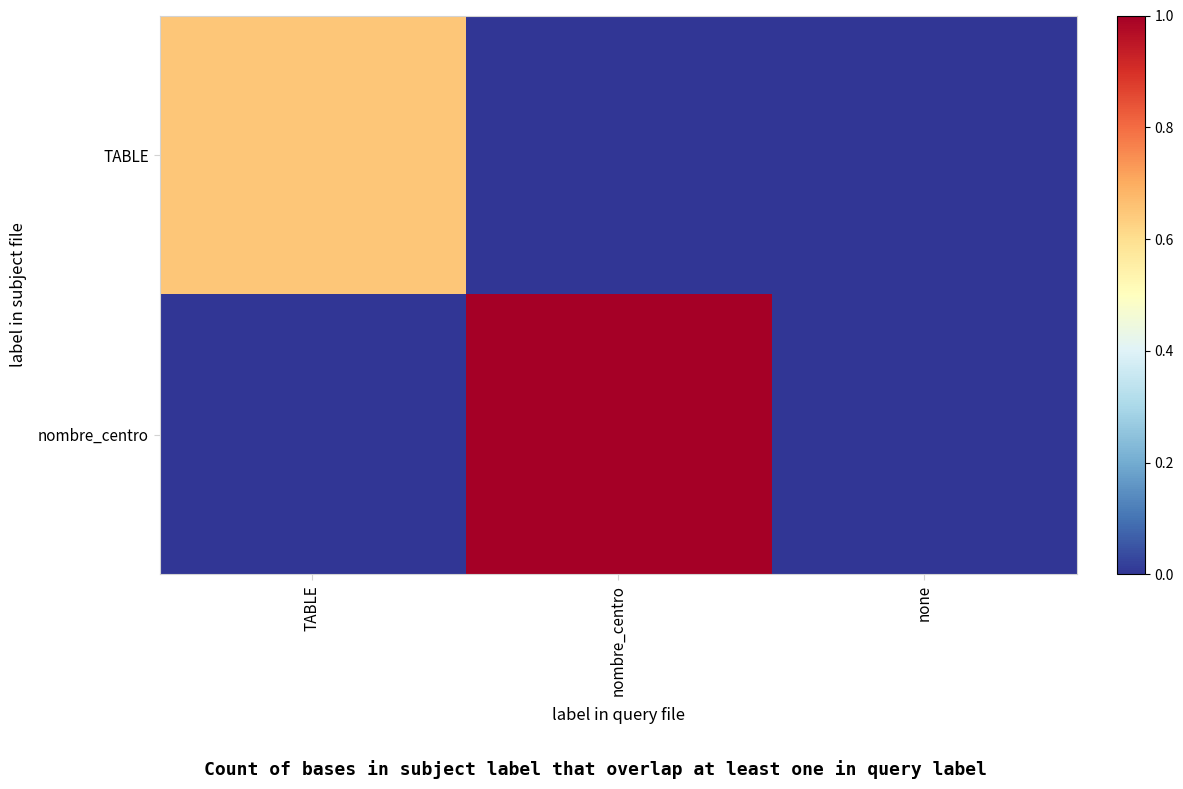

Which category has the highest value across all series?

nombre_centro